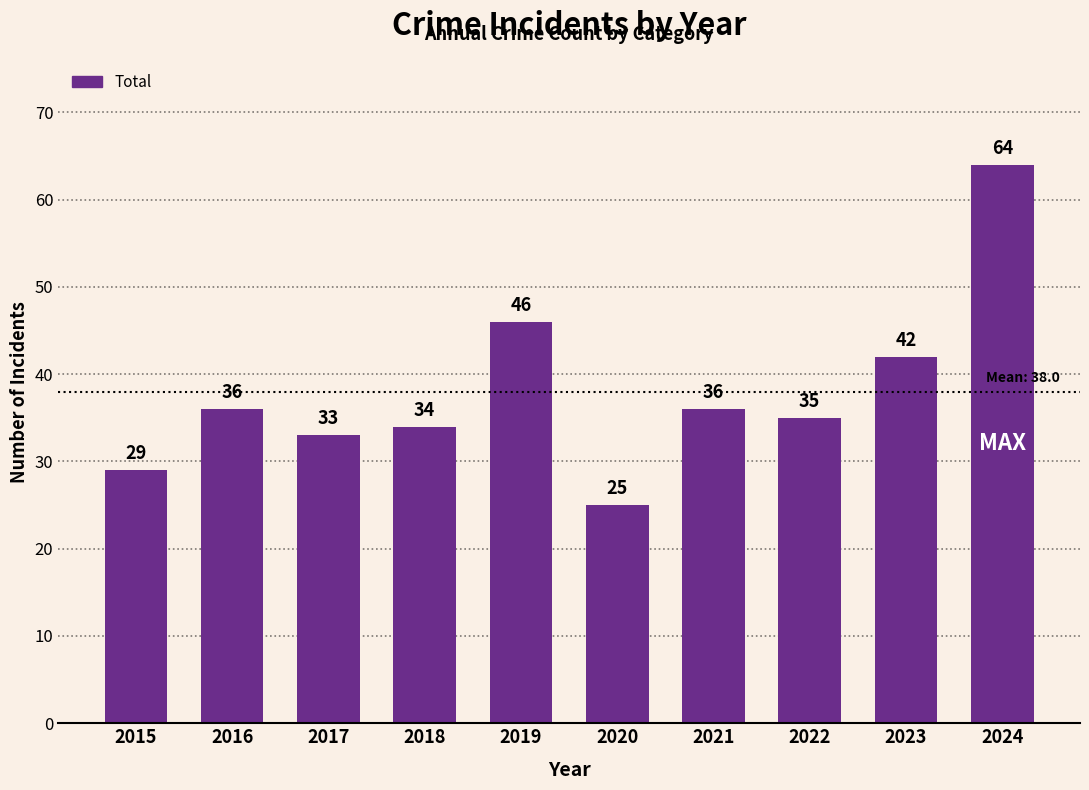

How many bars are there in total?

10